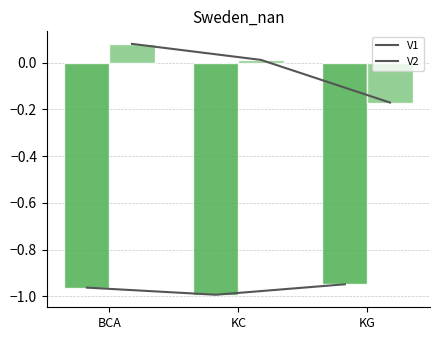

What is the sum of the V1 values at BCA and KG?

-1.9